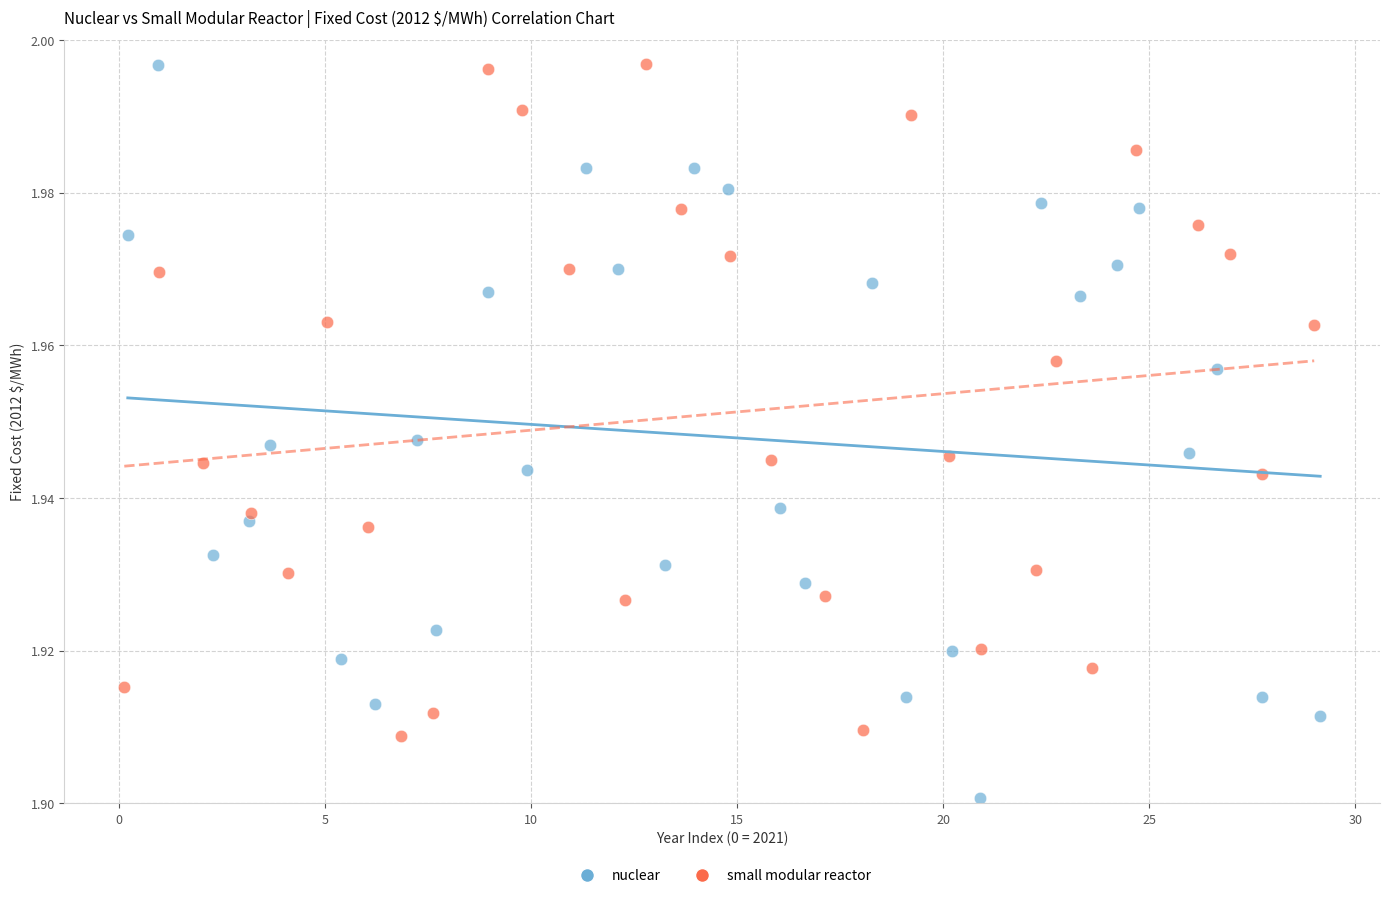

Which series contains the lowest Y value?

nuclear